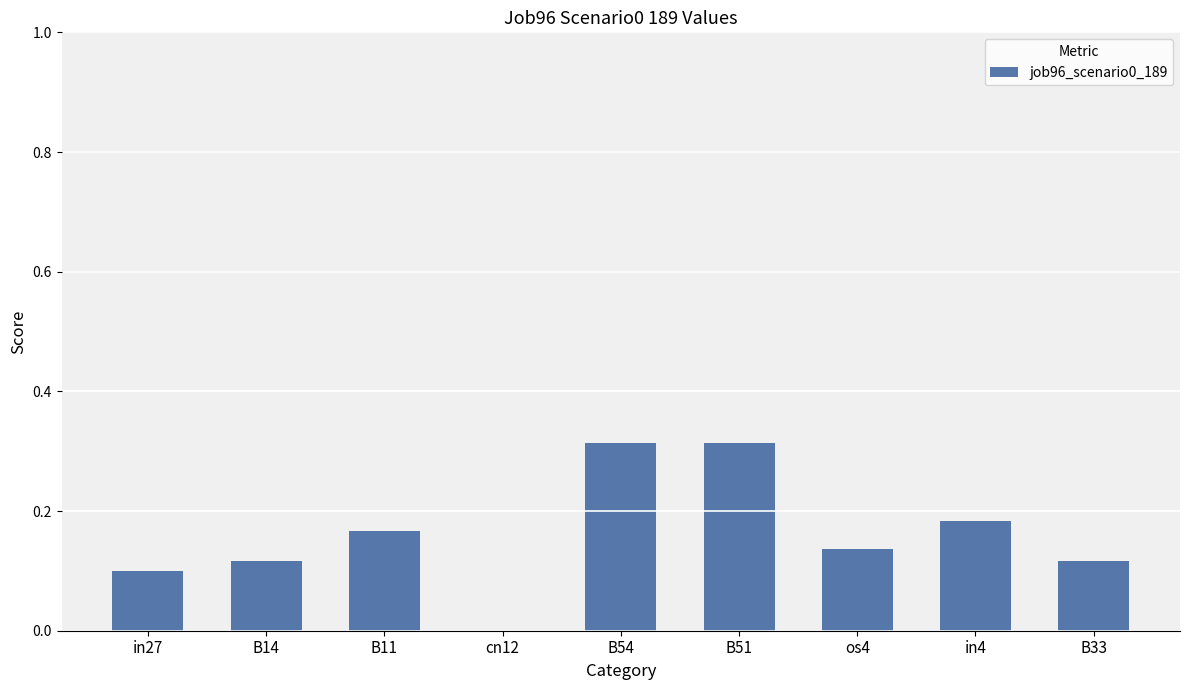

Are the bars horizontal?

No